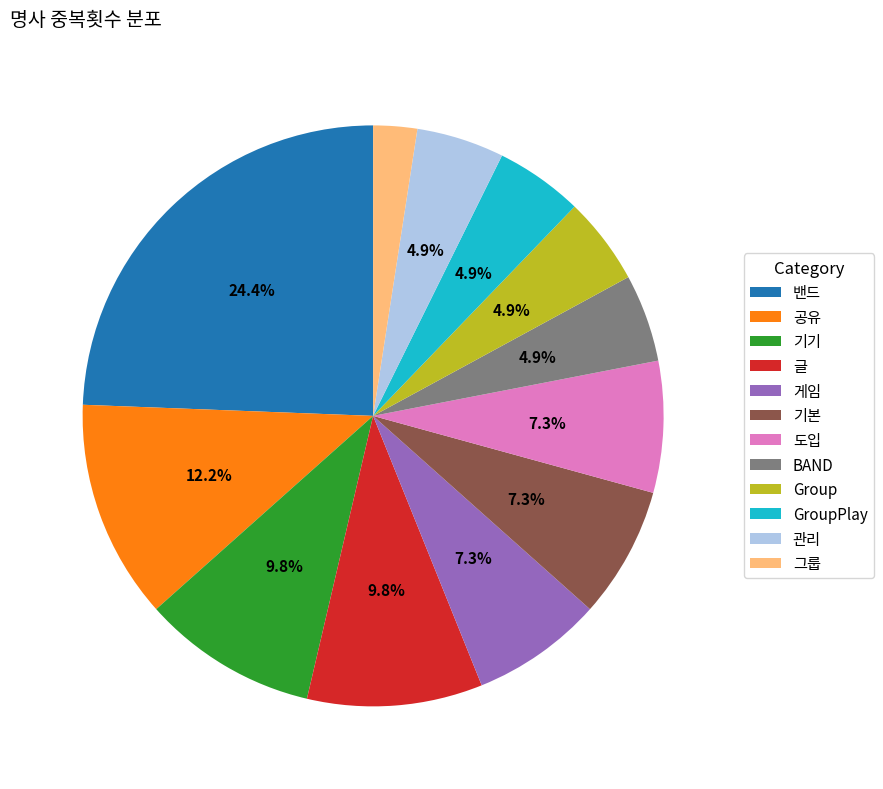

Does 글 represent more than half of the total?

No